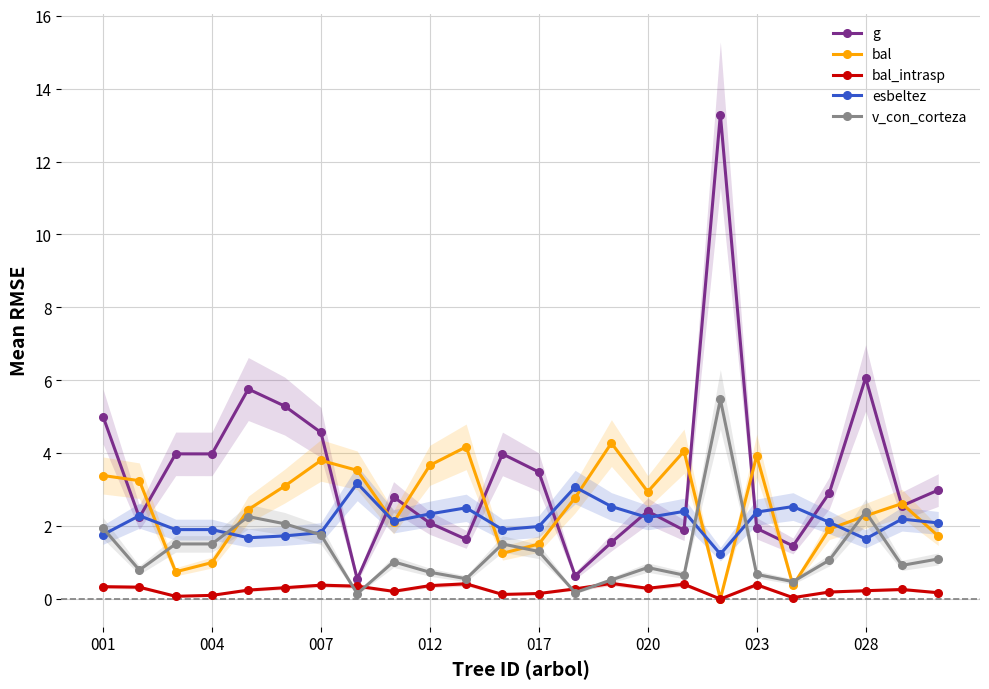

How many values in the bal series are below 2?

8